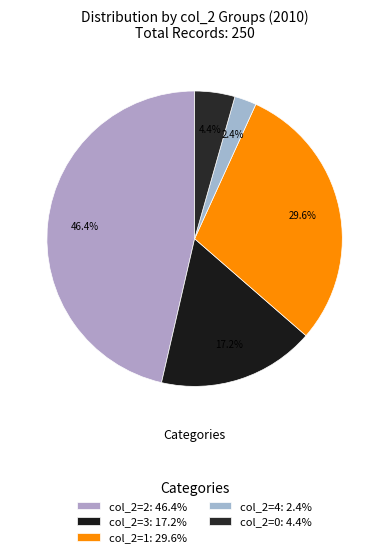

To the nearest percent, what is the difference between the largest and smallest slice percentages?

44%